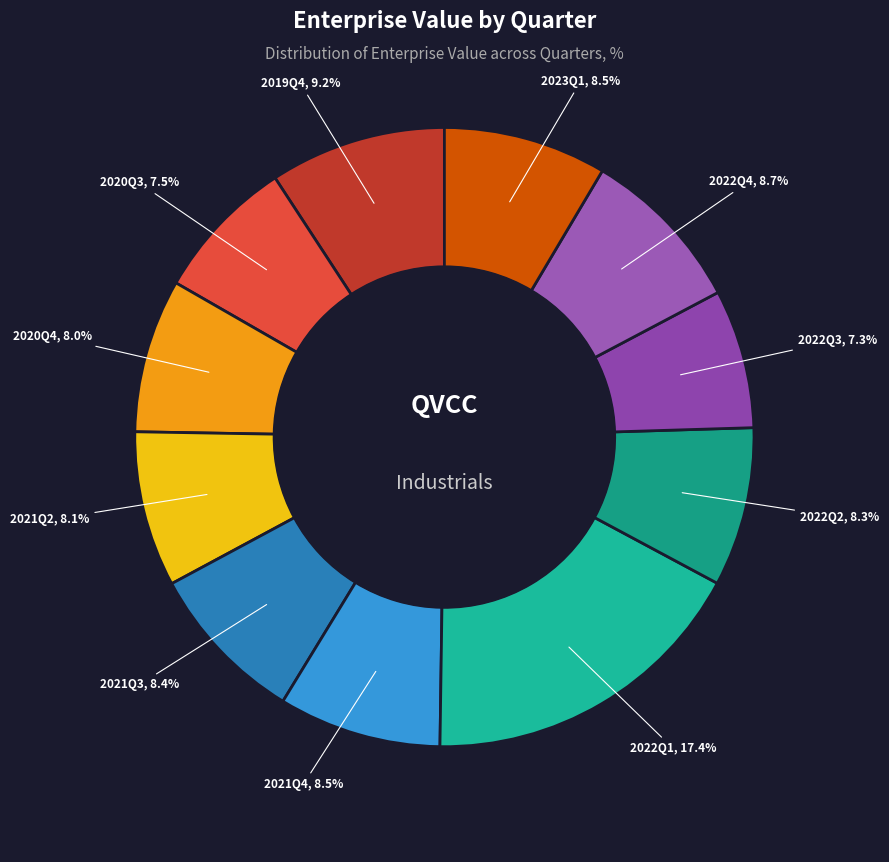

To the nearest percent, what is the combined percentage of 2021Q4 and 2022Q3?

16%